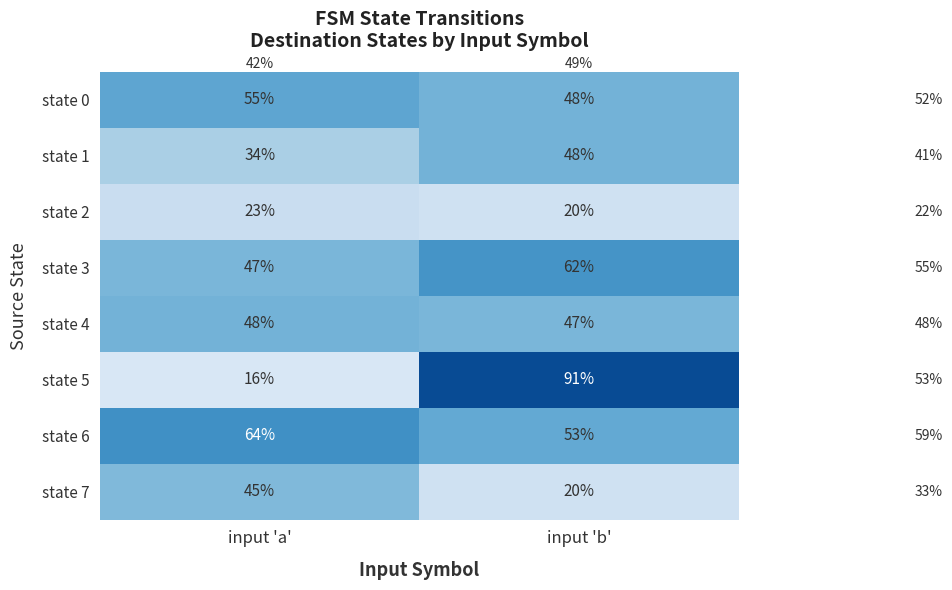

Where is state 5 nearest to the value 53?

input 'a'